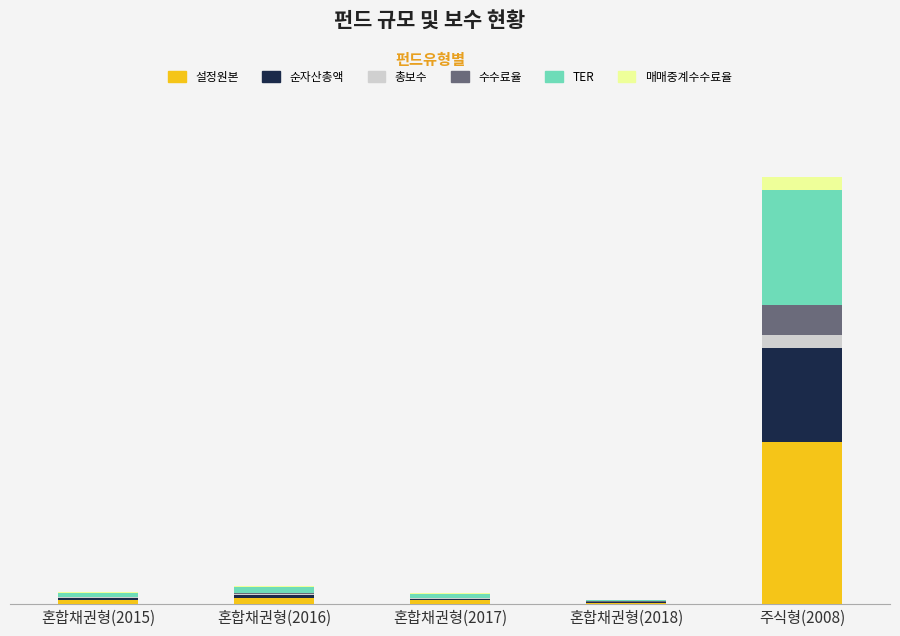

What are all the series names shown in the legend?

설정원본, 순자산총액, 총보수, 수수료율, TER, 매매중계수수료율